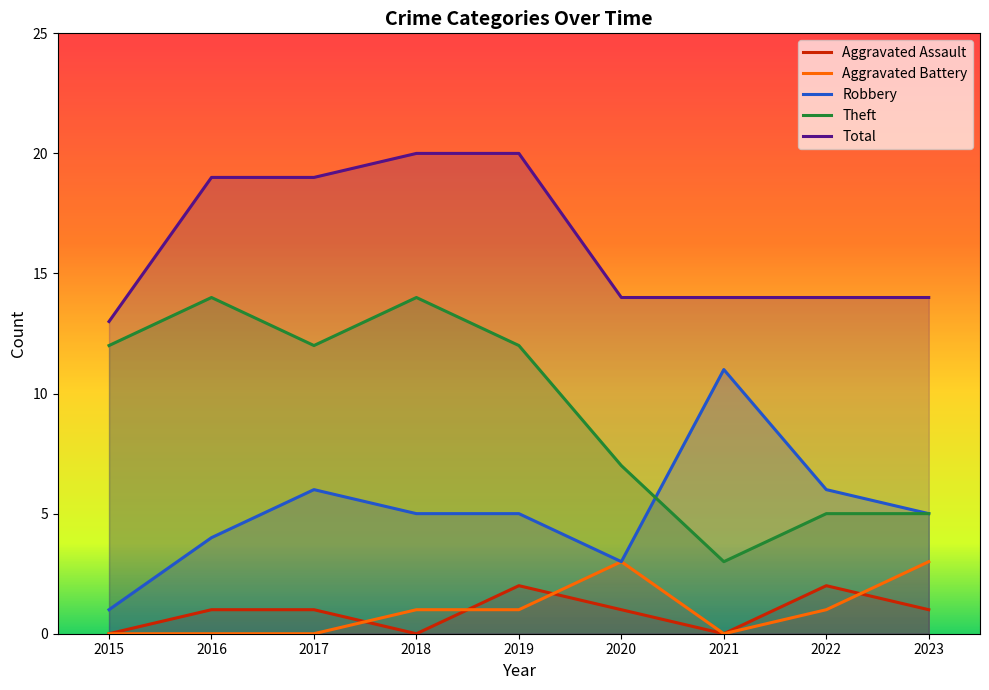

True or false: Total and Aggravated Assault cross at least once.

False